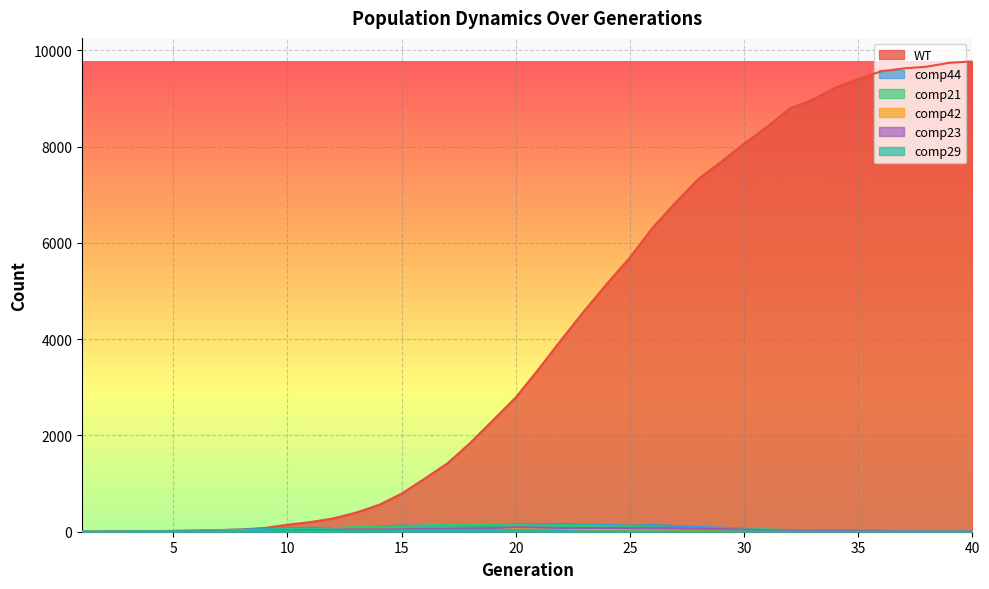

Is it true that comp21 equals 68 at 28?

True